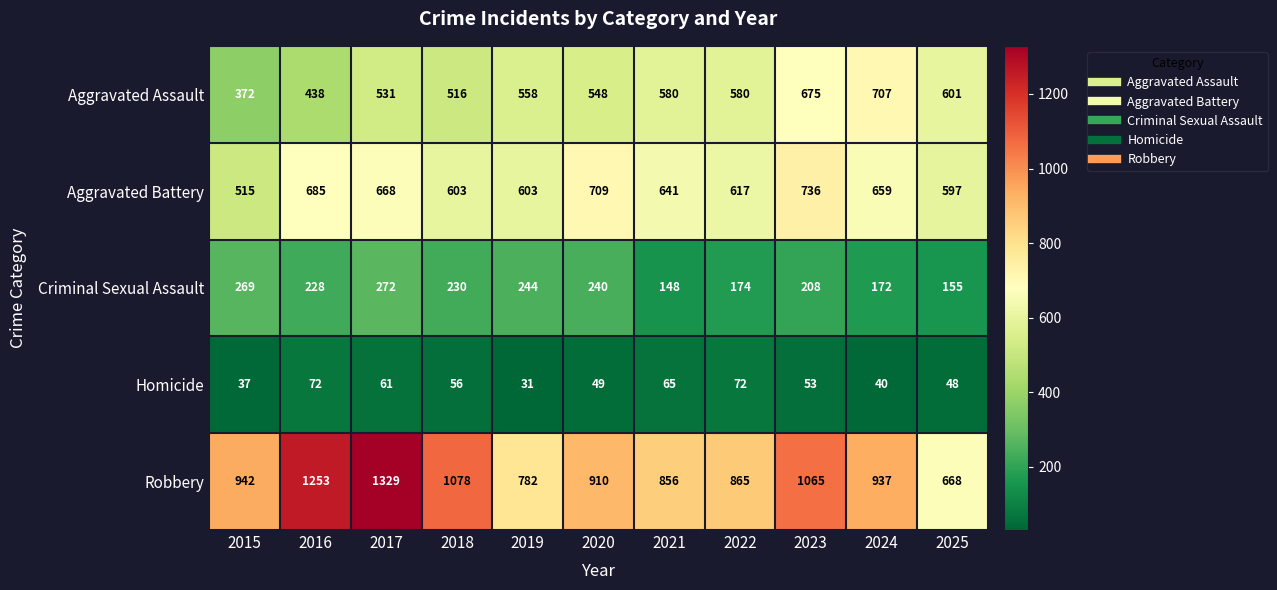

What is the spread (max minus min) of values at 2025?

620